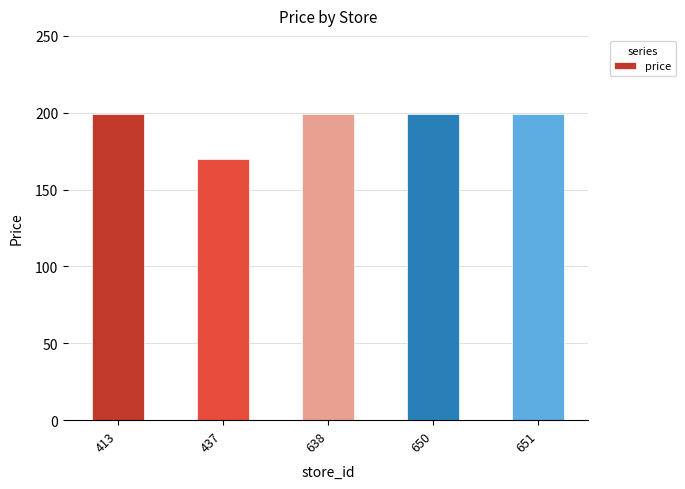

What is the value of the 5th bar from the left?

199